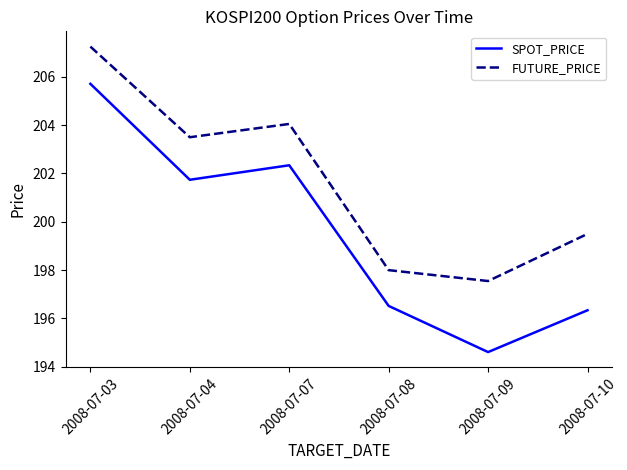

True or false: SPOT_PRICE and FUTURE_PRICE cross at least once.

False